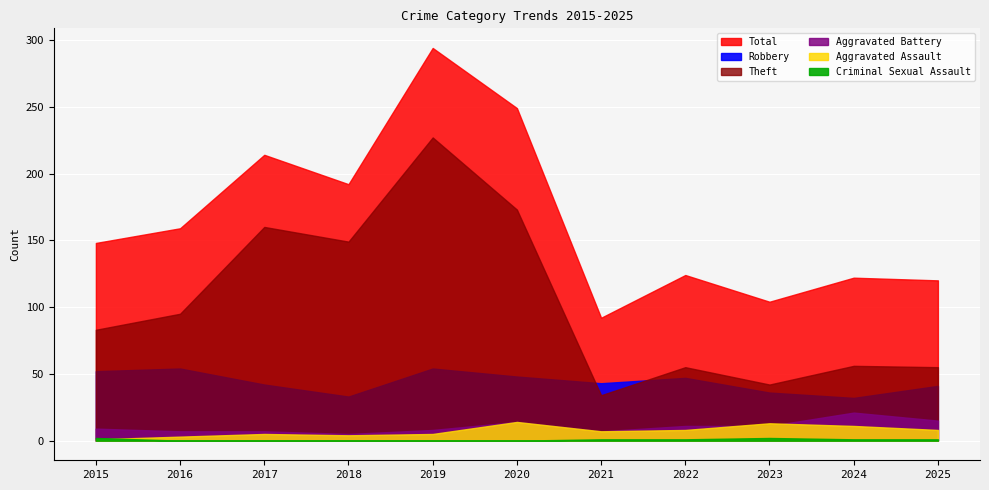

How many data points in Aggravated Assault are less than 7?

5